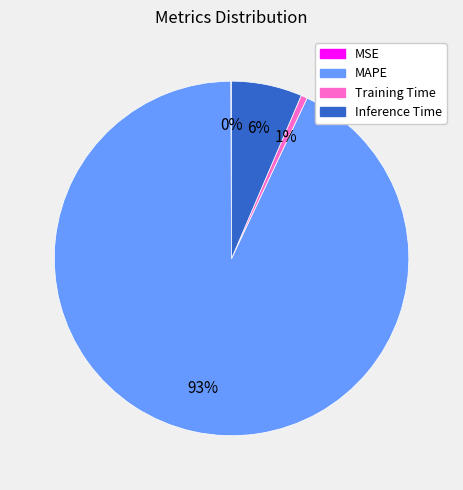

The Training Time slice represents 1% of the pie. True or false?

True